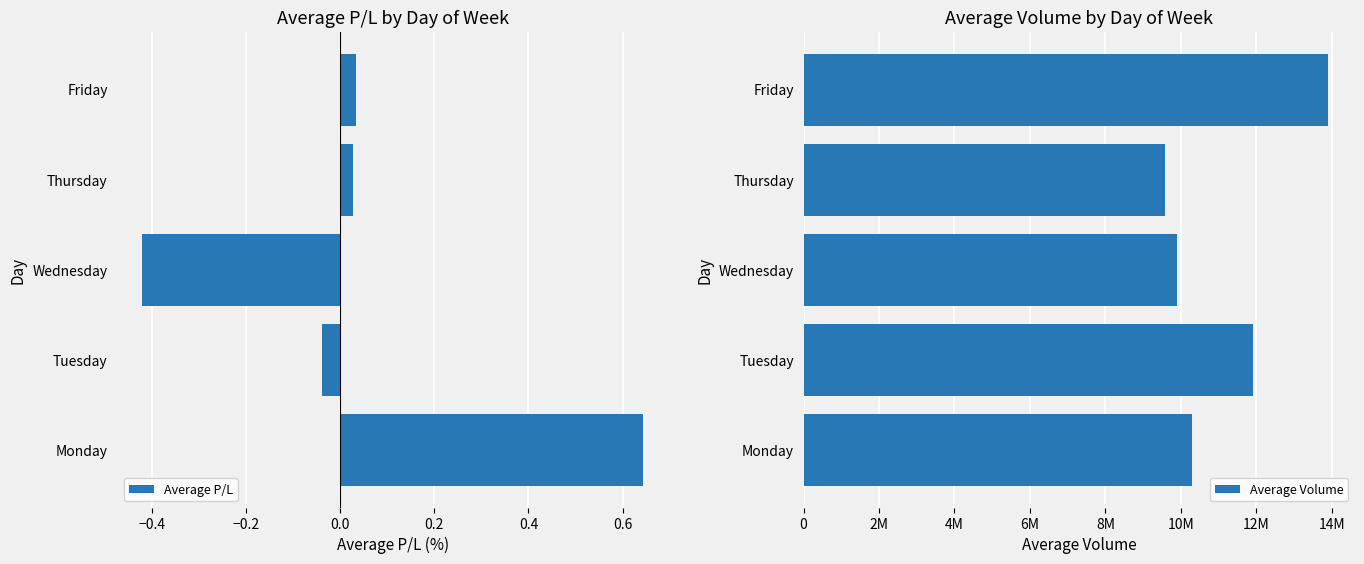

What is the average value of the Average Volume series?

11114920.0